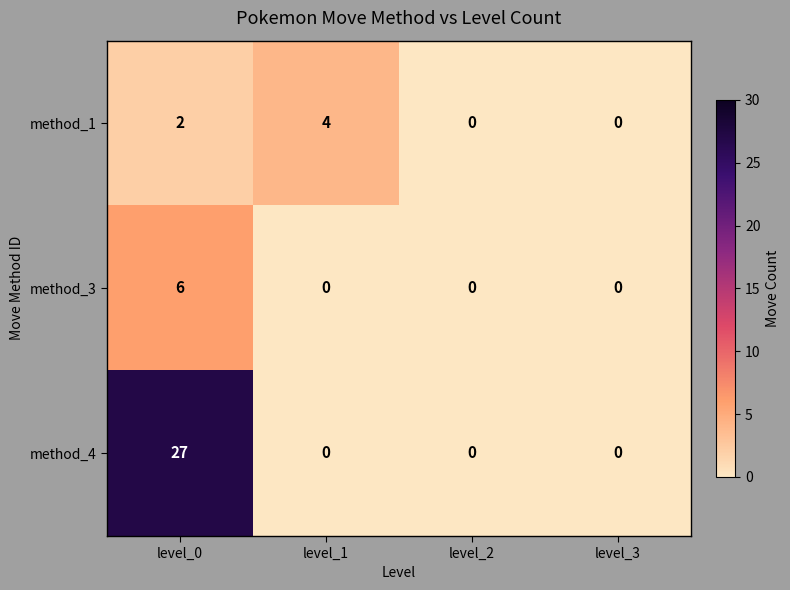

Rank the series by their maximum value, from lowest to highest.

method_1, method_3, method_4